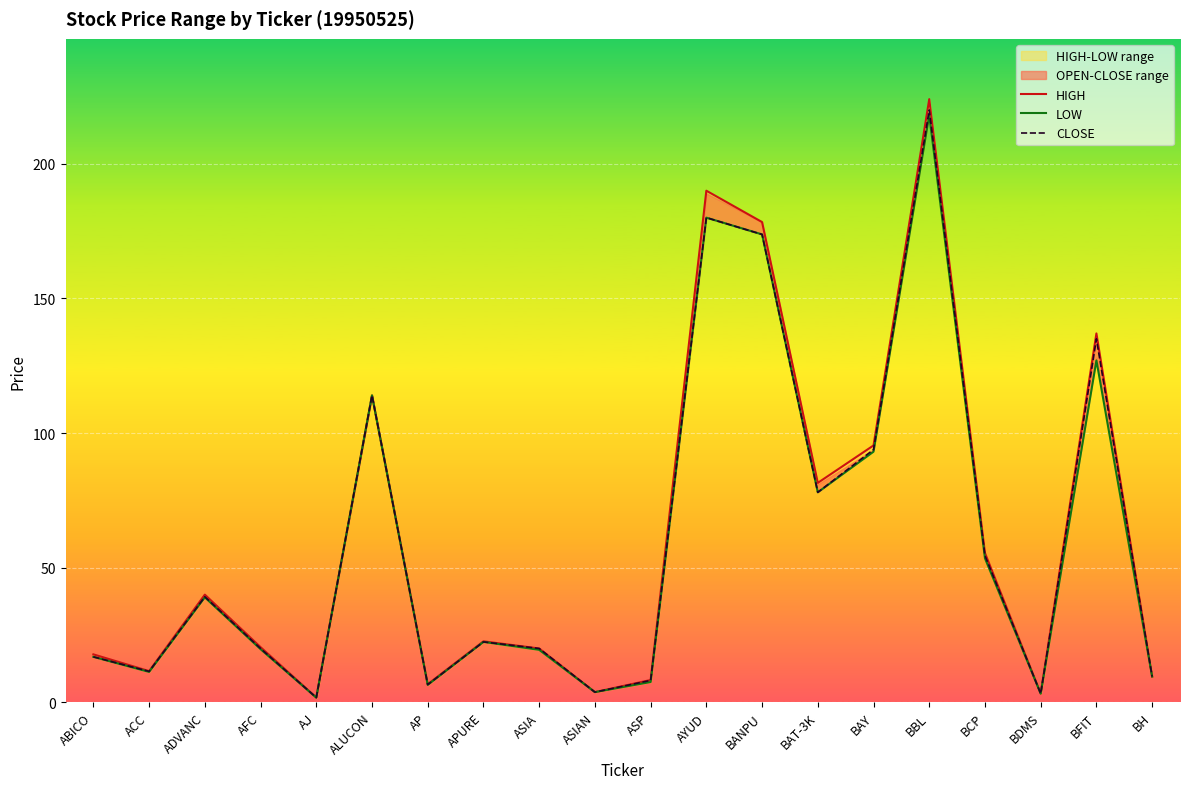

Reading right to left, extract all data points from this chart.

HIGH: 9.6	137.0	3.3	55.5	224.0	95.4	81.5	178.4	190.0	8.3	3.8	20.0	22.7	6.7	114.0	1.8	20.5	40.0	11.6	17.8
LOW: 9.6	127.0	3.2	53.5	218.0	93.1	78.0	173.8	180.0	7.5	3.8	19.5	22.4	6.5	114.0	1.8	19.8	39.0	11.3	16.9
CLOSE: 9.6	135.0	3.2	54.5	220.0	93.9	78.0	173.8	180.0	8.2	3.8	20.0	22.4	6.6	114.0	1.8	20.0	39.2	11.5	16.9